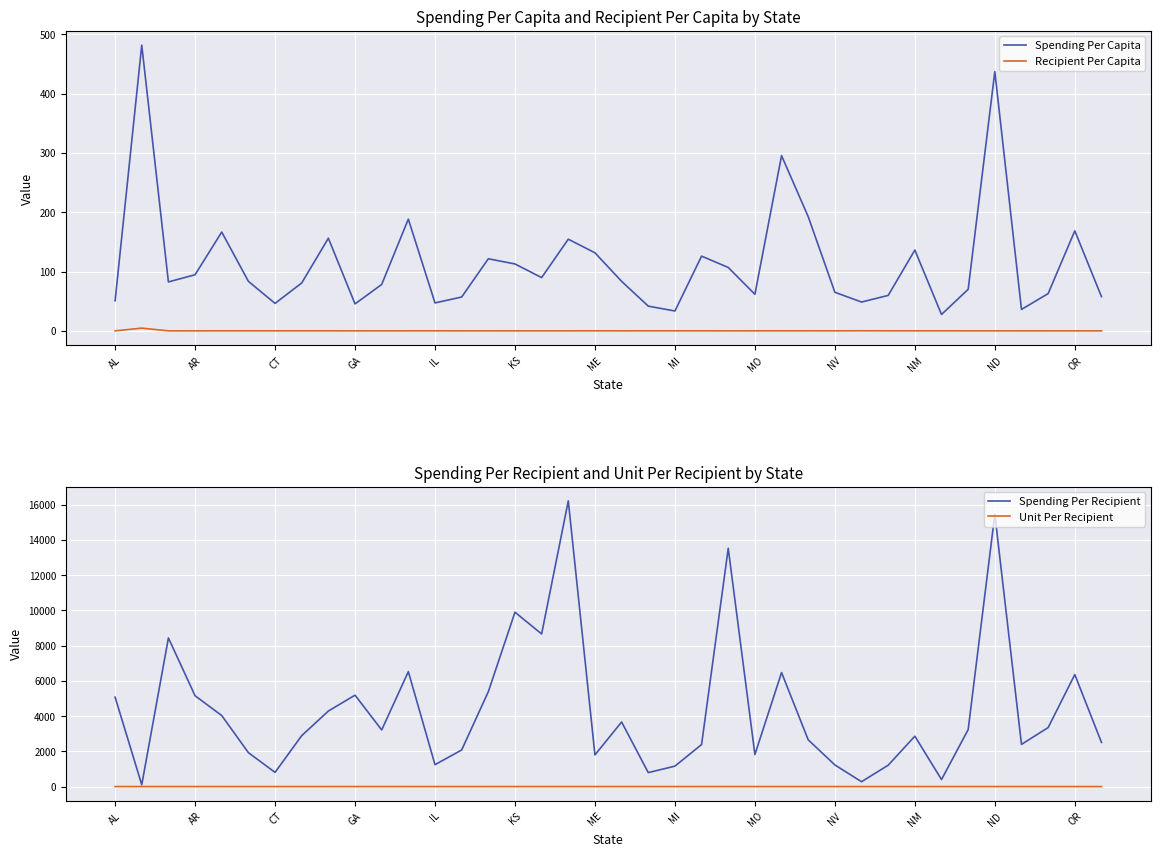

True or false: Unit Per Recipient and Spending Per Capita intersect in this chart.

False